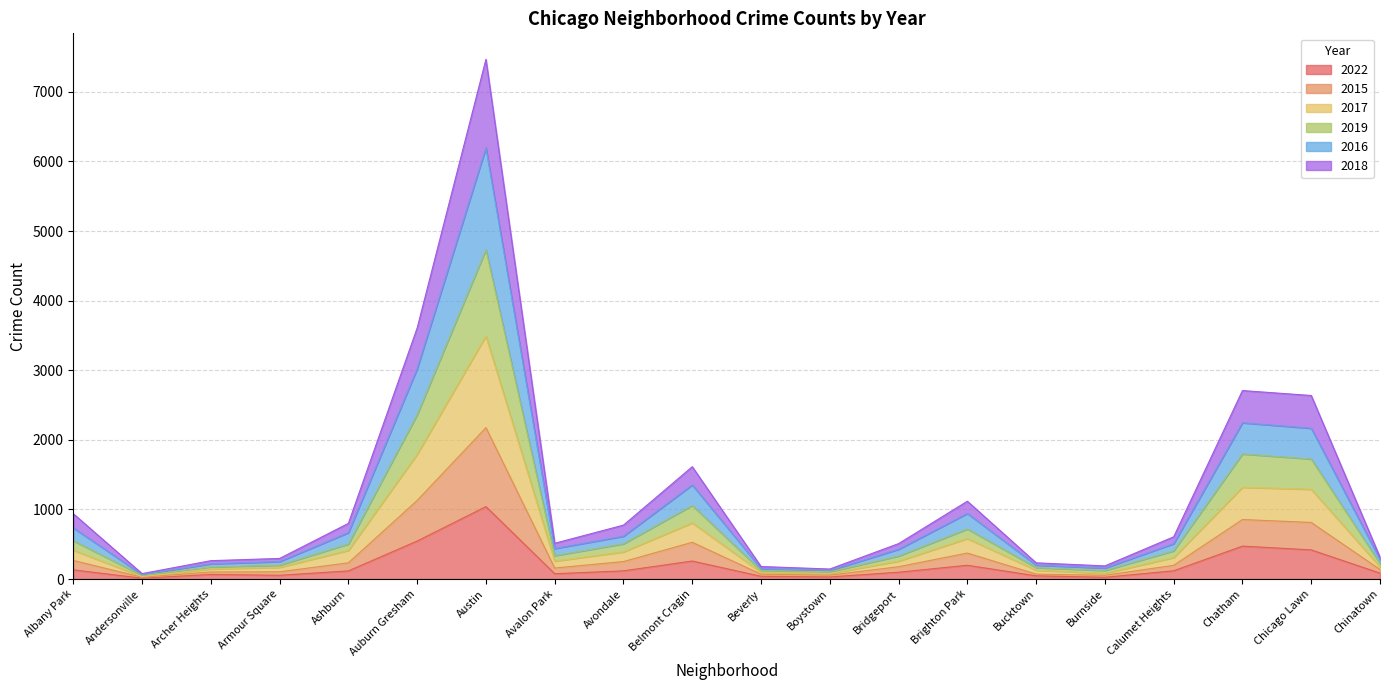

The 2019 series shows 777 at Avondale. True or false?

False